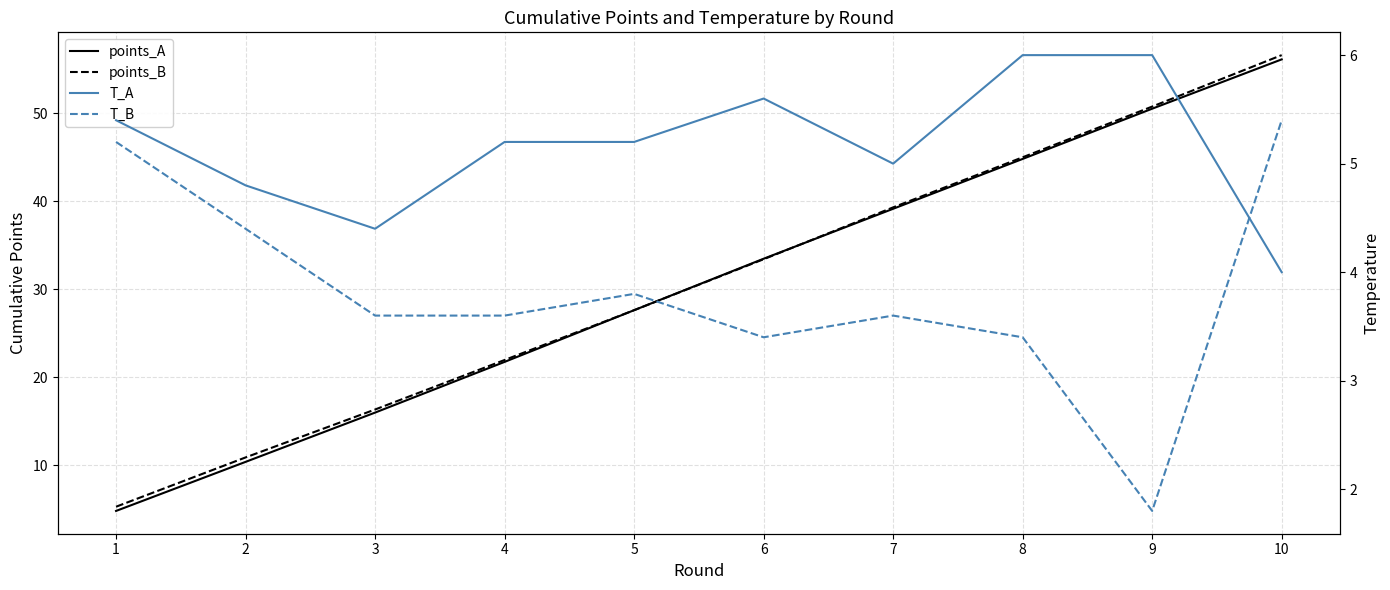

Reading left to right, list all the values displayed in this chart.

points_A: 4.8	10.4	16.0	21.8	27.6	33.5	39.1	44.8	50.5	56.1
points_B: 5.3	10.9	16.4	22.0	27.6	33.4	39.3	45.0	50.7	56.6
T_A: 5.4	4.8	4.4	5.2	5.2	5.6	5.0	6.0	6.0	4.0
T_B: 5.2	4.4	3.6	3.6	3.8	3.4	3.6	3.4	1.8	5.4